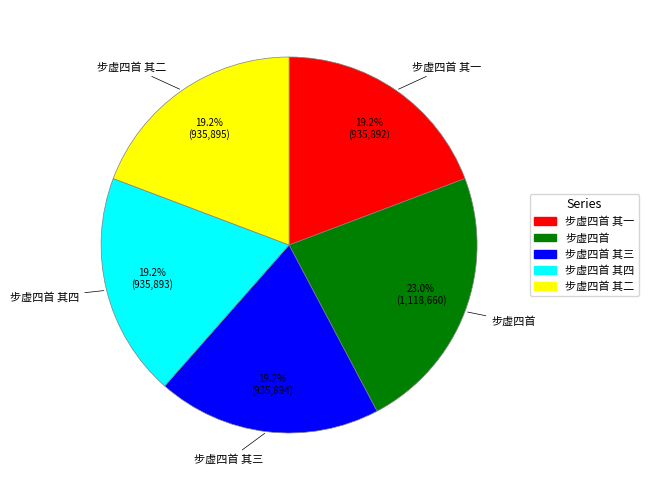

Is there any slice that represents more than half of the pie?

No